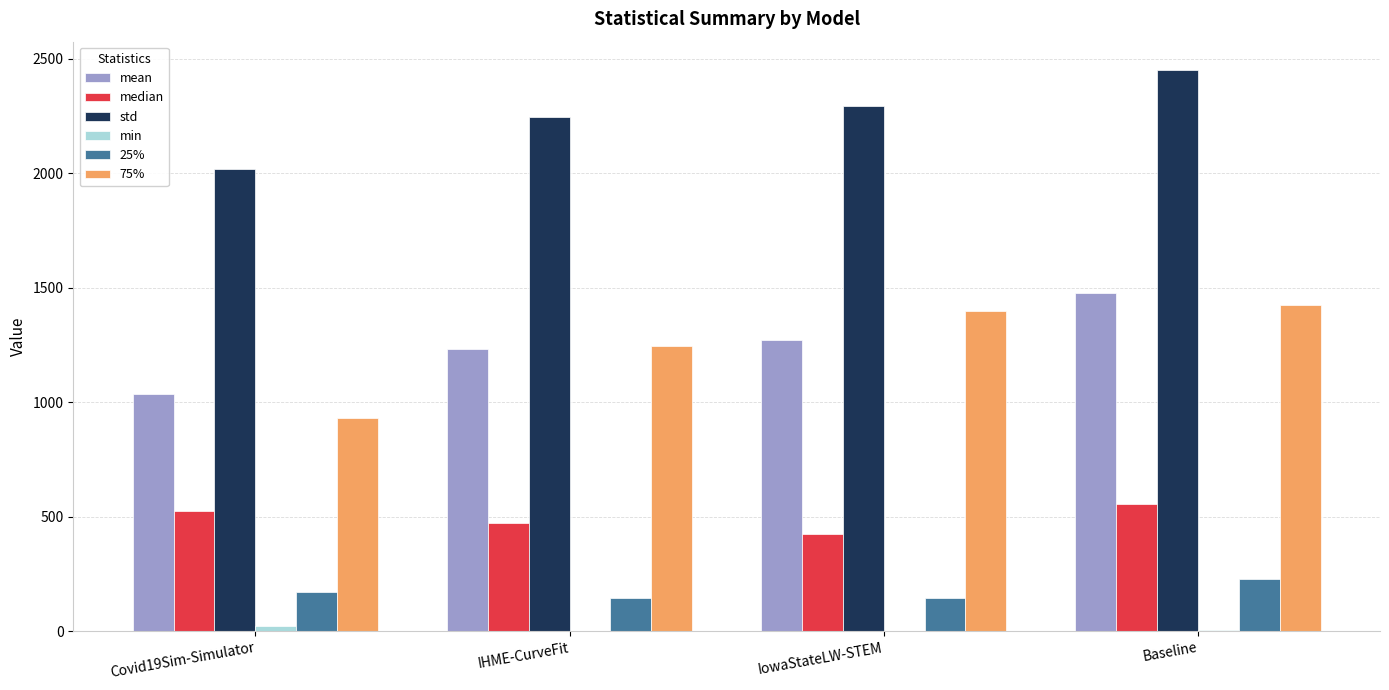

How many groups of bars are there?

4